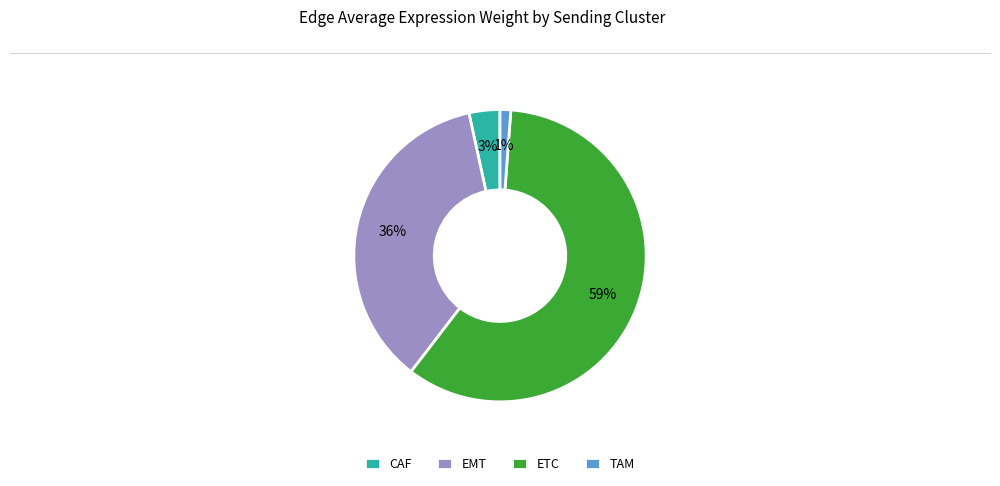

How many segments does this pie chart have?

4